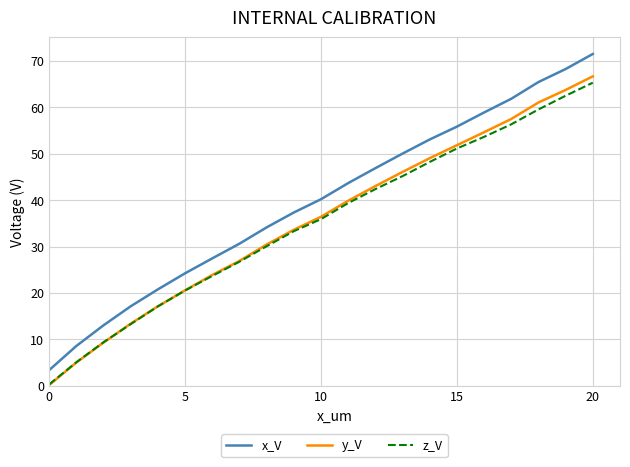

True or false: x_V and y_V cross at least once.

False